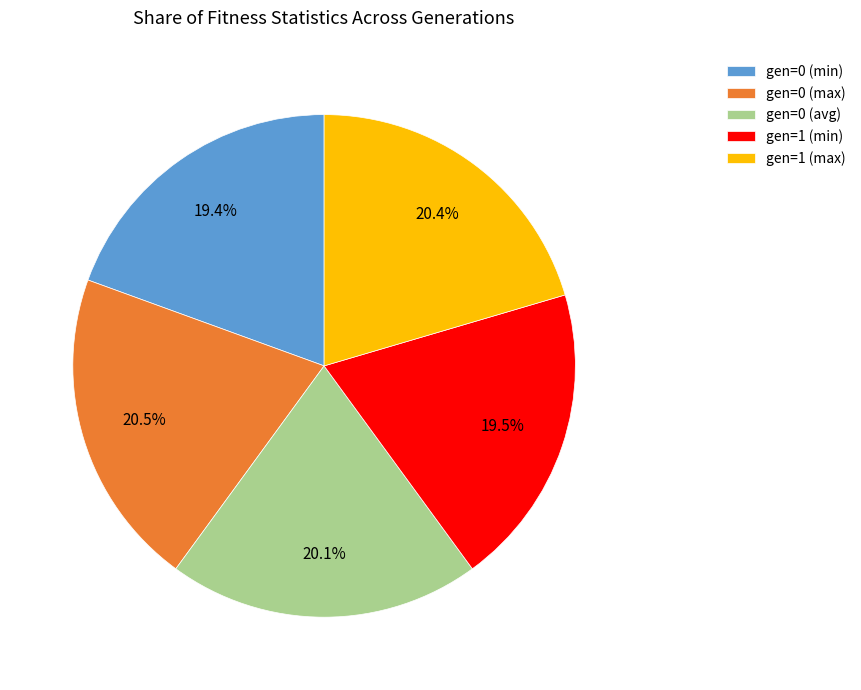

True or false: gen=1 (min) accounts for 13% of the total.

False